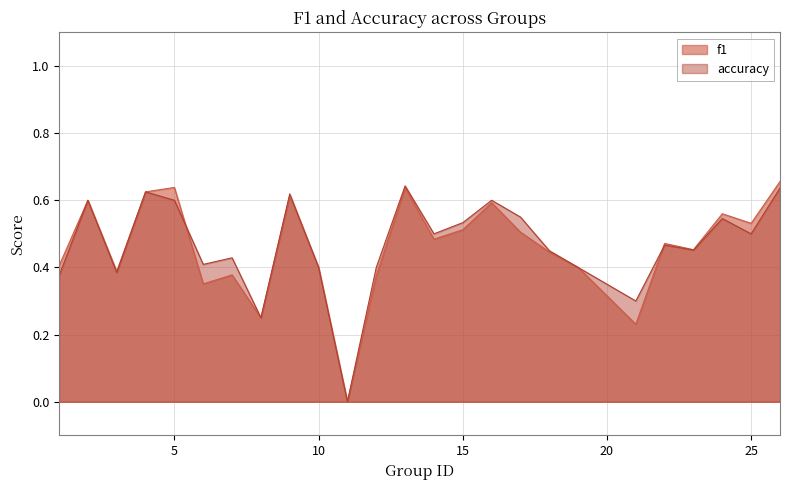

True or false: accuracy has a value of 0.5 at 15.

True